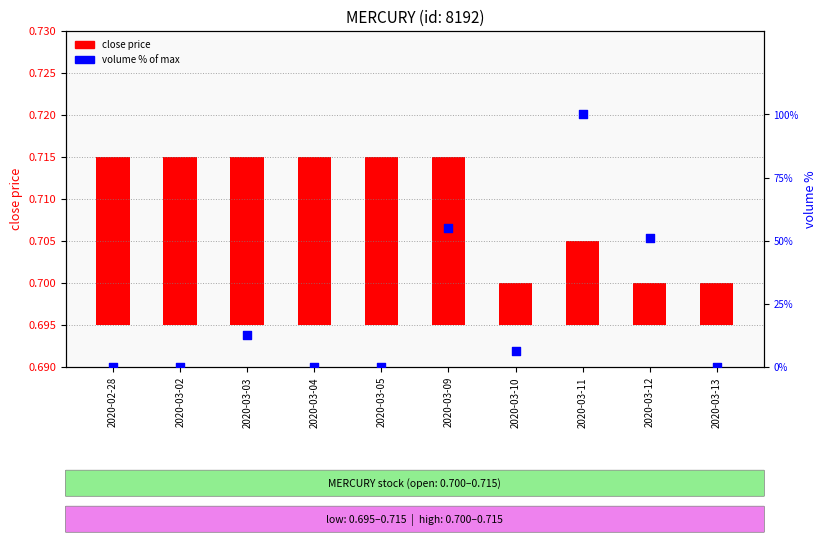

Is the value of volume (% of max) at 2020-03-13 greater than the value of close price at 2020-03-05?

No